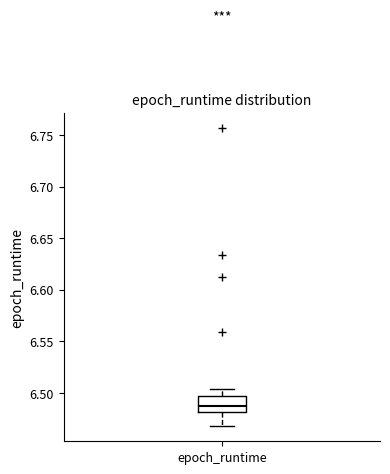

Read this box plot against the y-axis: the position of the median line, the range covered by the box, and the ends of both whiskers. The values are not printed on the chart, so give them approximately, as read against the axis.

median 6.490, box 6.480 to 6.495, whiskers 6.470 to 6.505